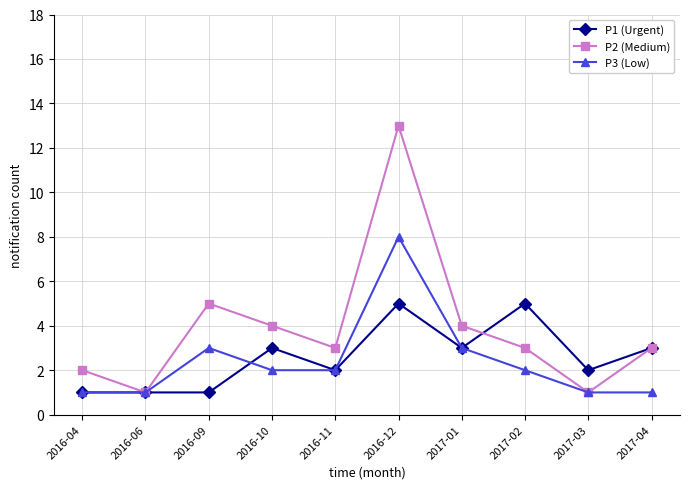

At which category does P2 (Medium) reach its first local peak?

2016-09